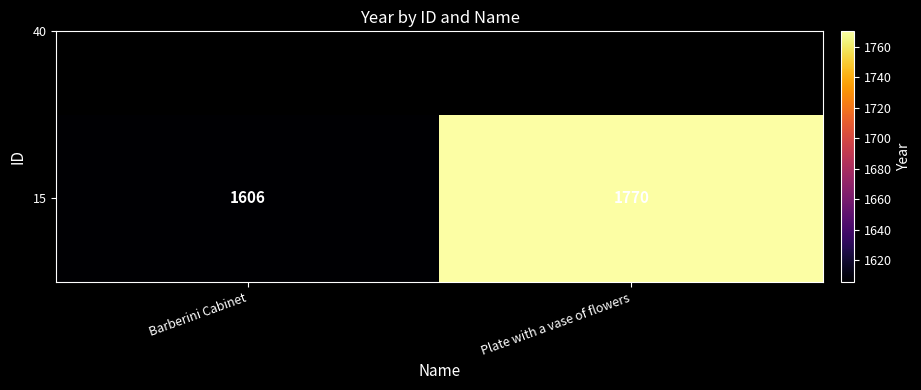

Reading left to right, extract all data points from this chart.

1606	1770